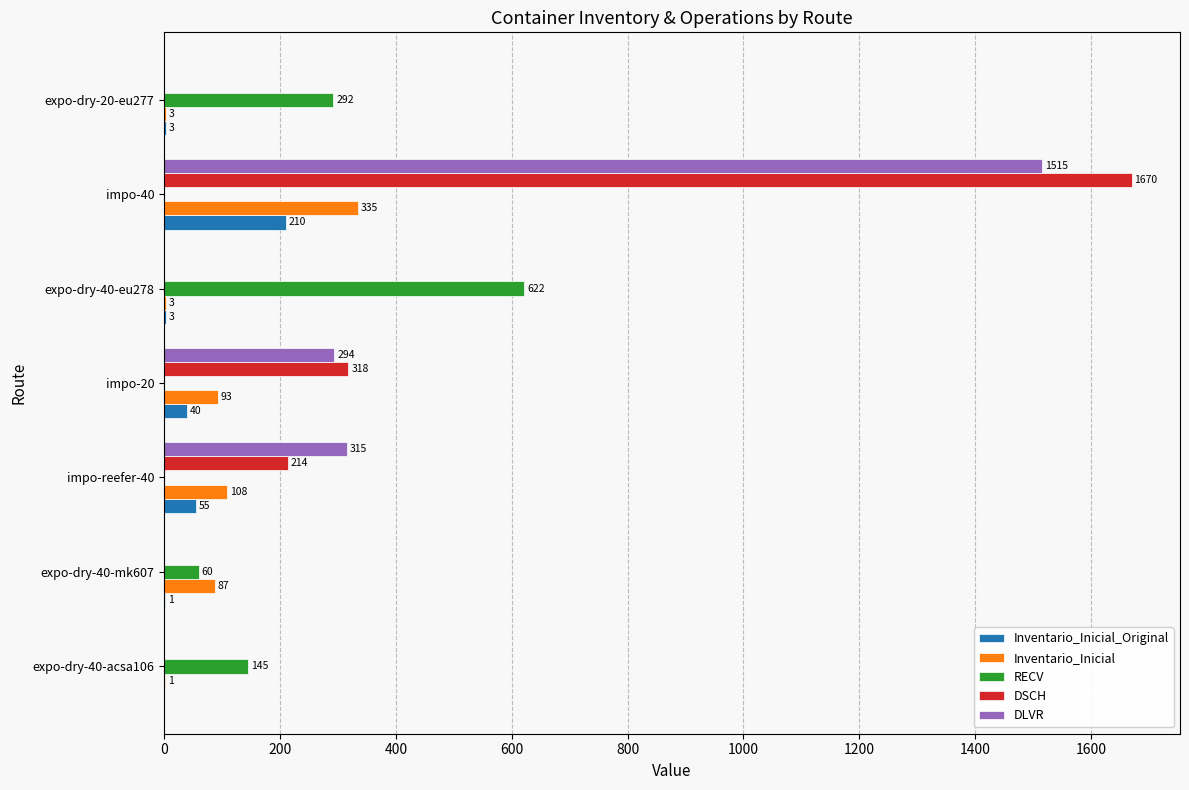

Is it true that DSCH equals -668 at expo-dry-40-mk607?

False